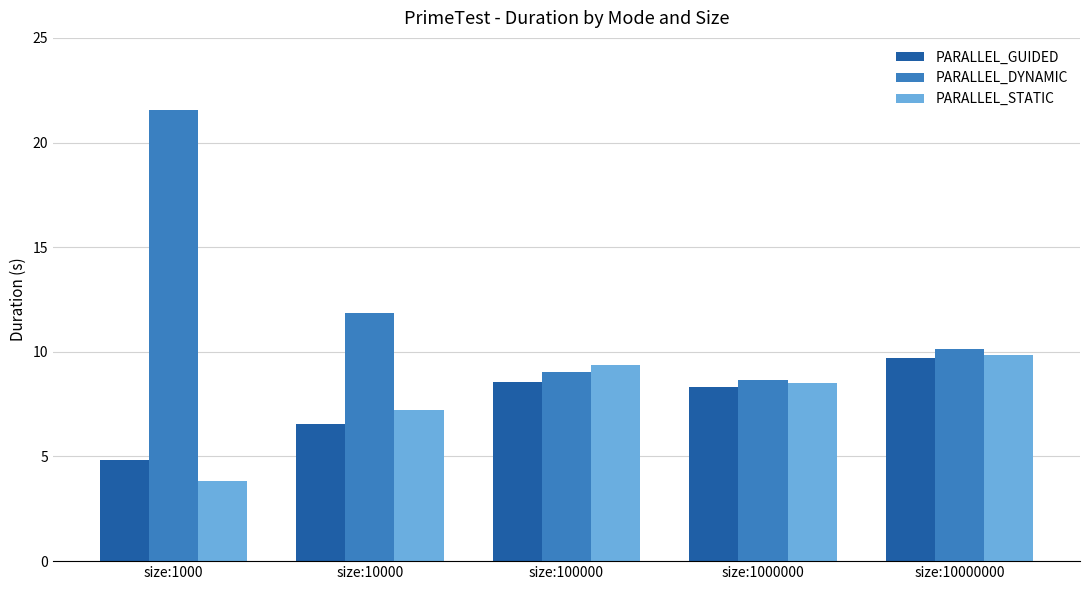

Which series has the largest total across all categories?

PARALLEL_DYNAMIC